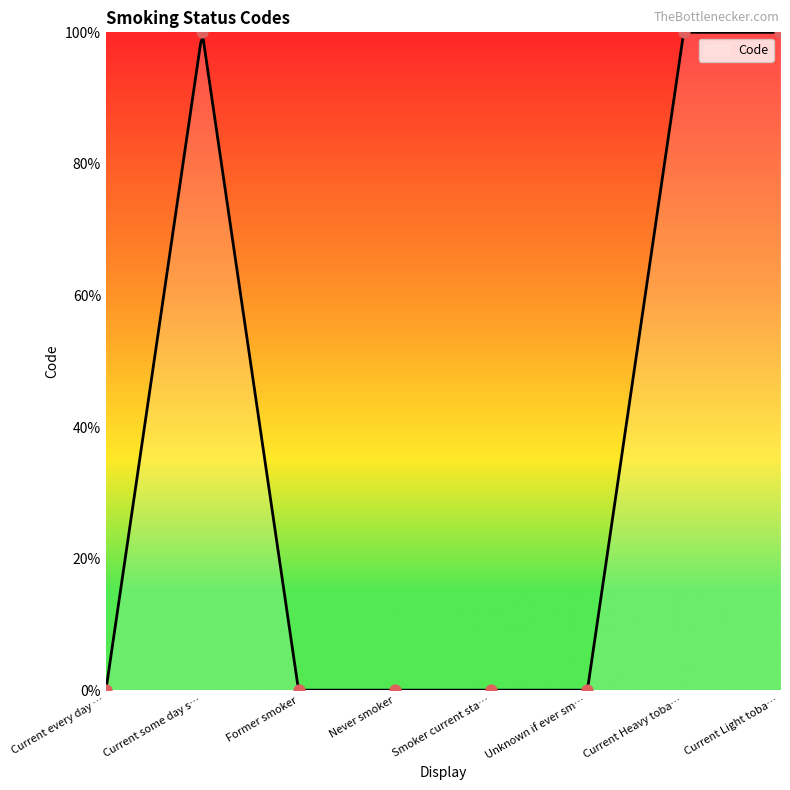

Between Former smoker and Never smoker, which is larger?

Never smoker